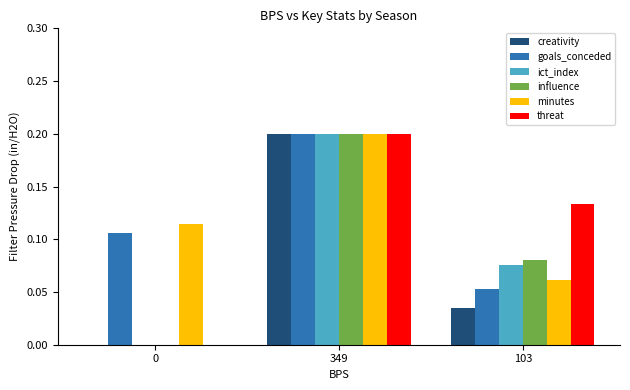

True or false: ict_index has a value of 0.0 at 103.

False